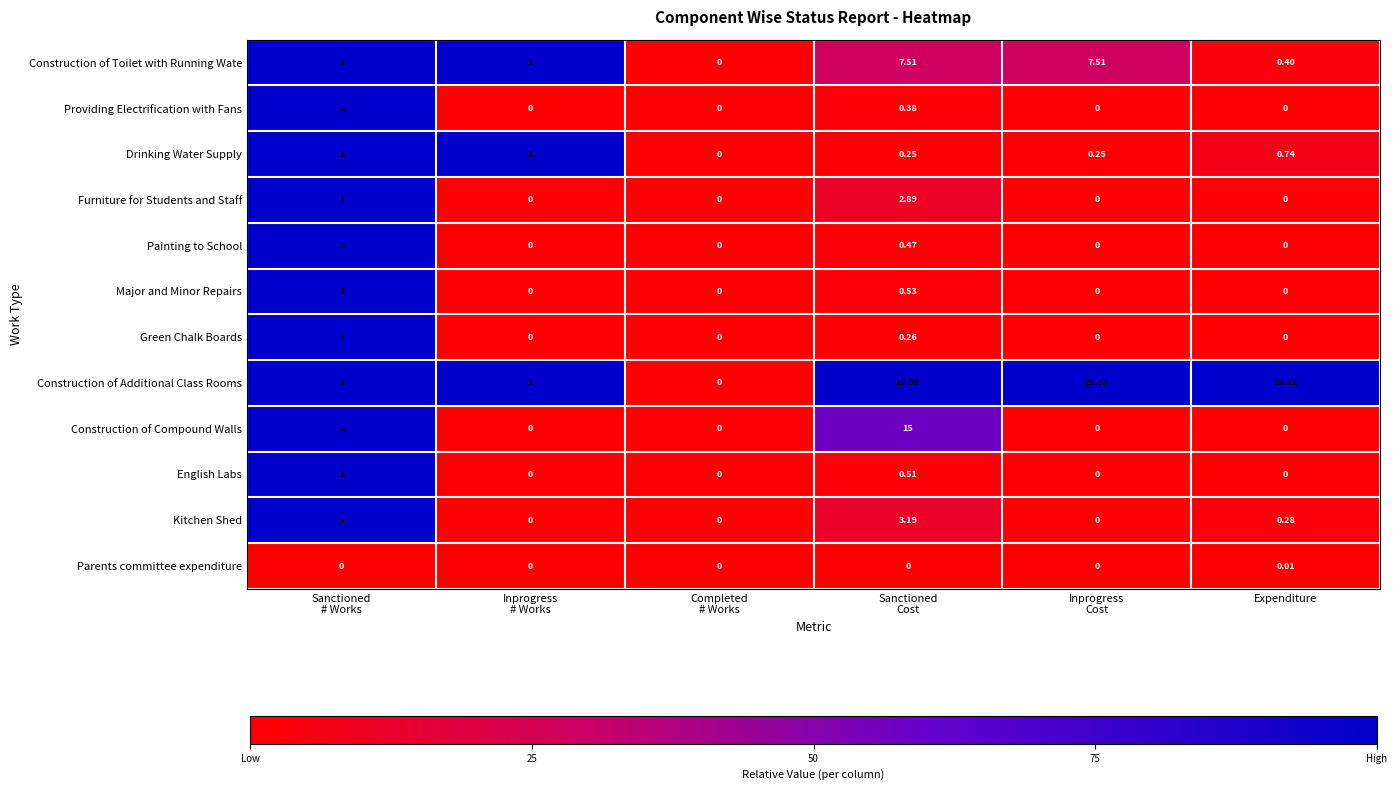

Which series has the widest spread of values?

Construction of Additional Class Rooms